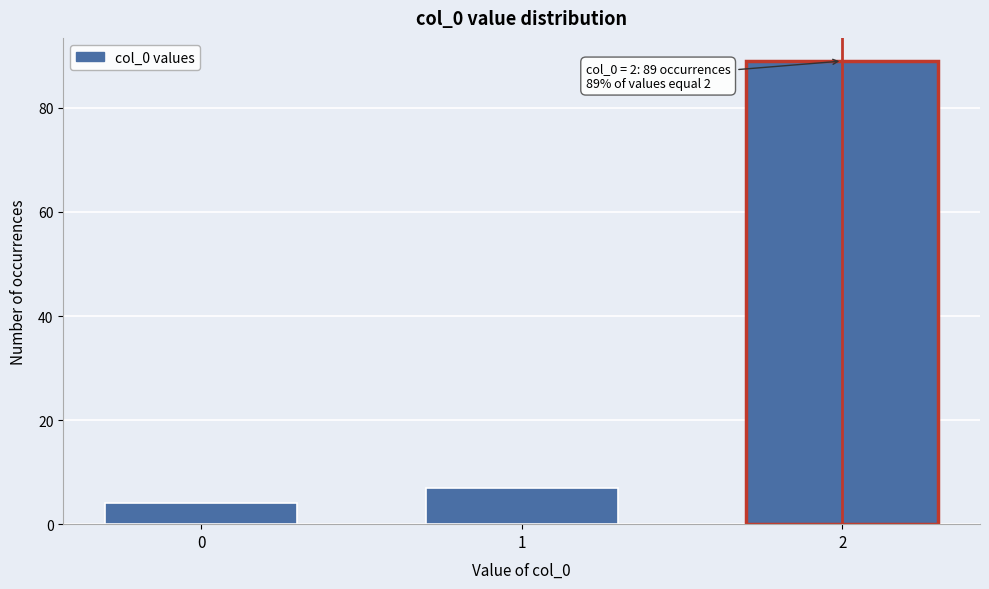

Reading left to right, what are all the values shown in this chart?

4	7	89